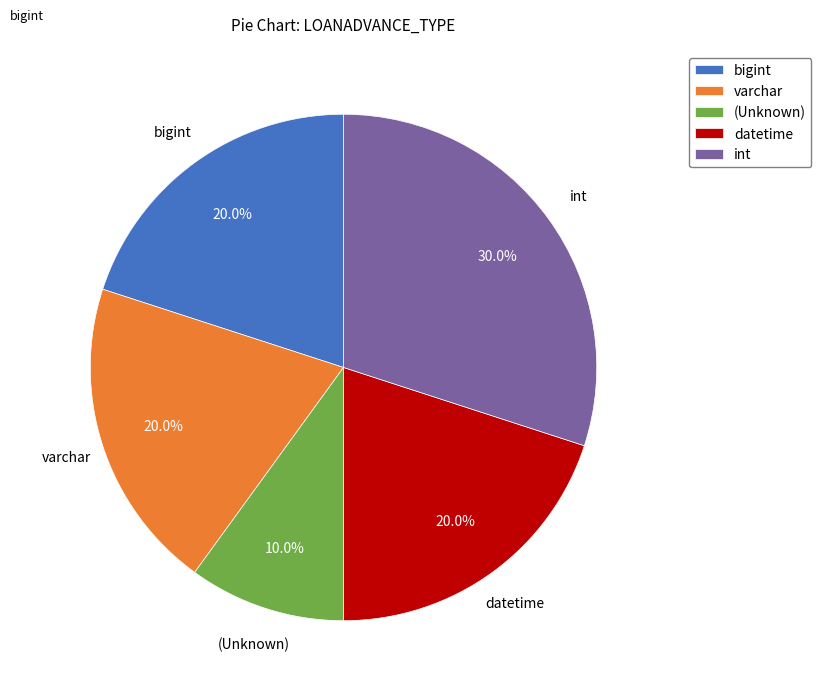

Is there any slice that represents more than half of the pie?

No